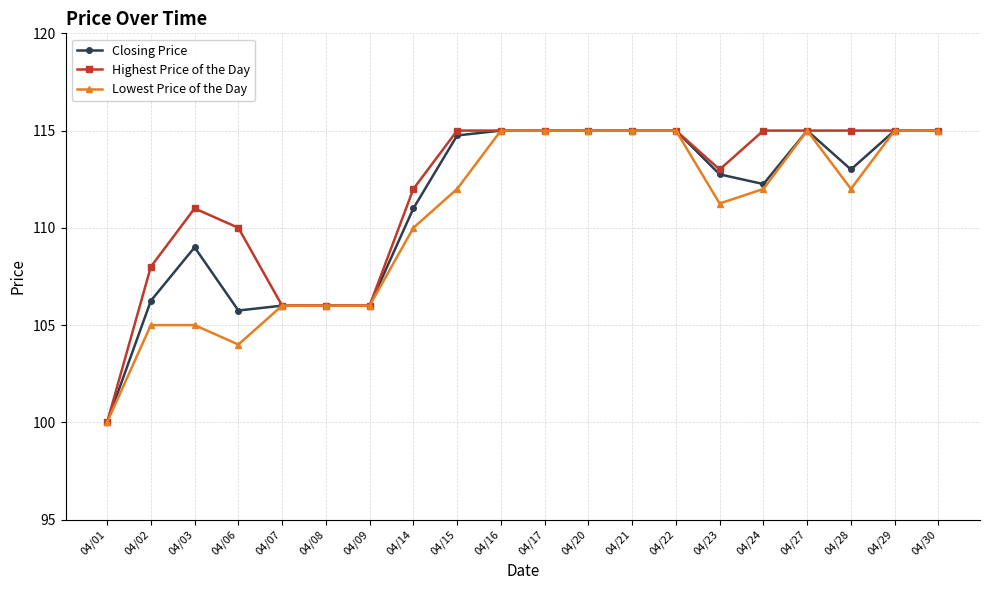

How many lines are shown in the chart?

3